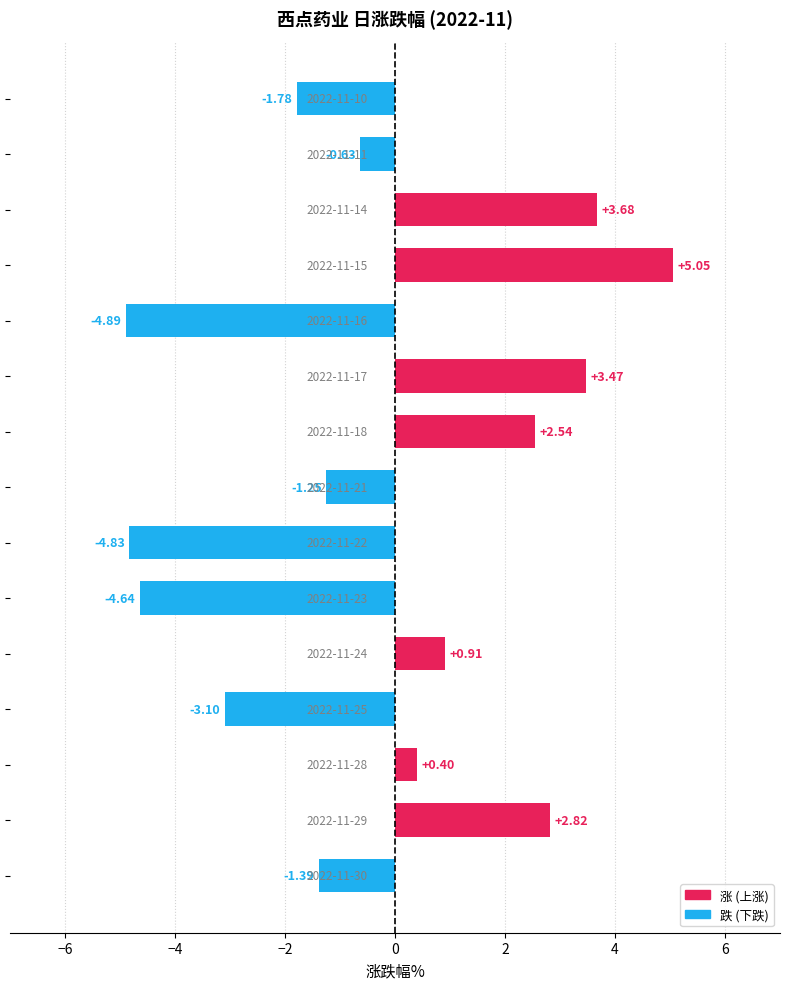

What is the sum of all values?

-3.6